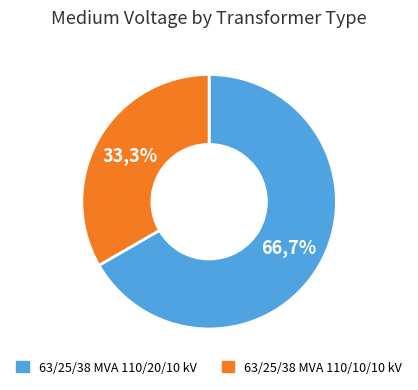

To the nearest percent, what portion does 63/25/38 MVA 110/20/10 kV represent?

67%